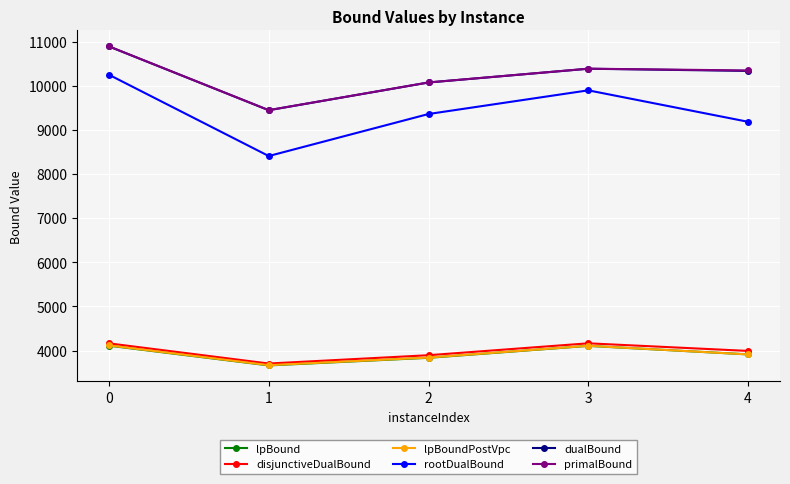

What is the difference between the second highest and second lowest values in the disjunctiveDualBound series?

268.1